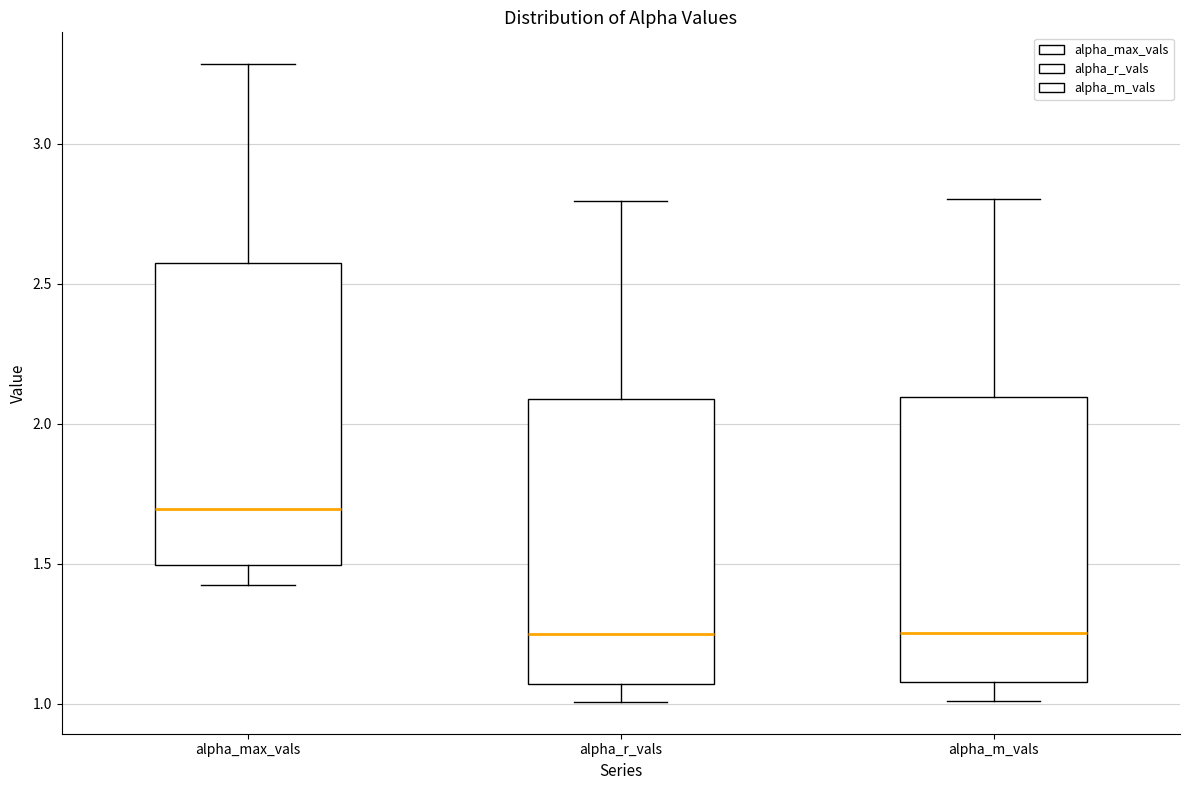

Reading left to right, read every box against the y-axis: the position of its median line, the range the box covers, and the ends of its whiskers. The values are not printed on the chart, so give them approximately, as read against the axis.

alpha_max_vals: median 1.70, box 1.50 to 2.55, whiskers 1.40 to 3.30
alpha_r_vals: median 1.25, box 1.05 to 2.10, whiskers 1.00 to 2.80
alpha_m_vals: median 1.25, box 1.10 to 2.10, whiskers 1.00 to 2.80